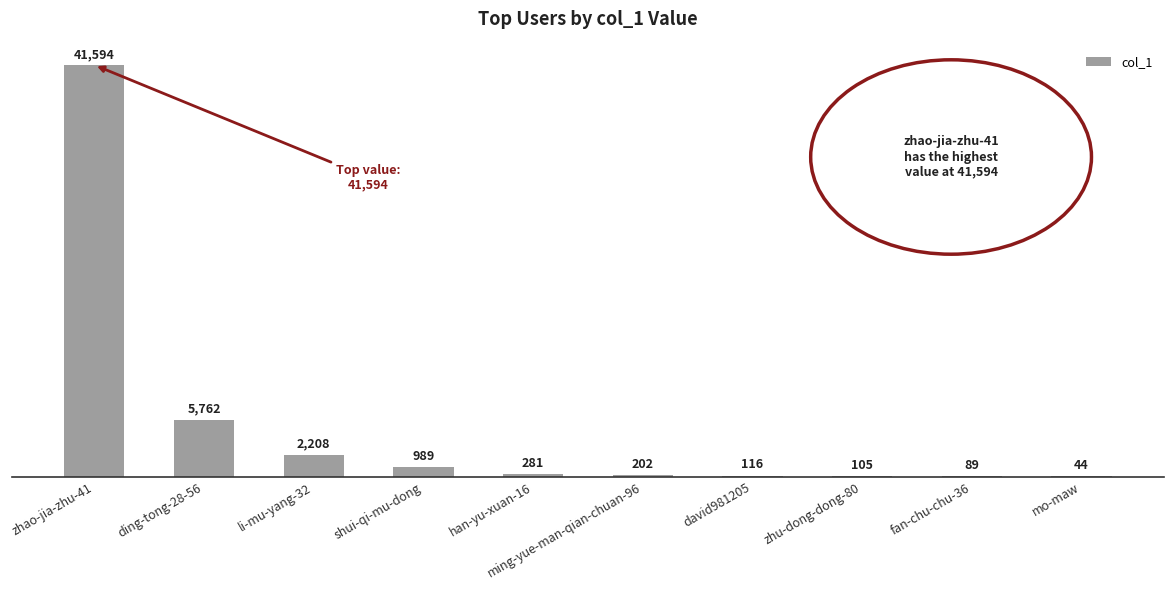

Is it true that the value at li-mu-yang-32 is 2208?

True